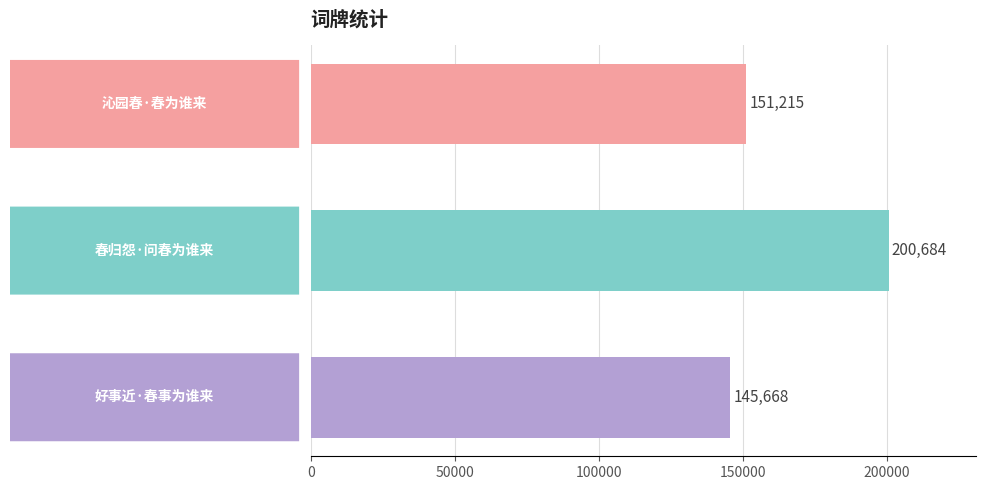

What is the difference between the maximum and minimum values?

55016